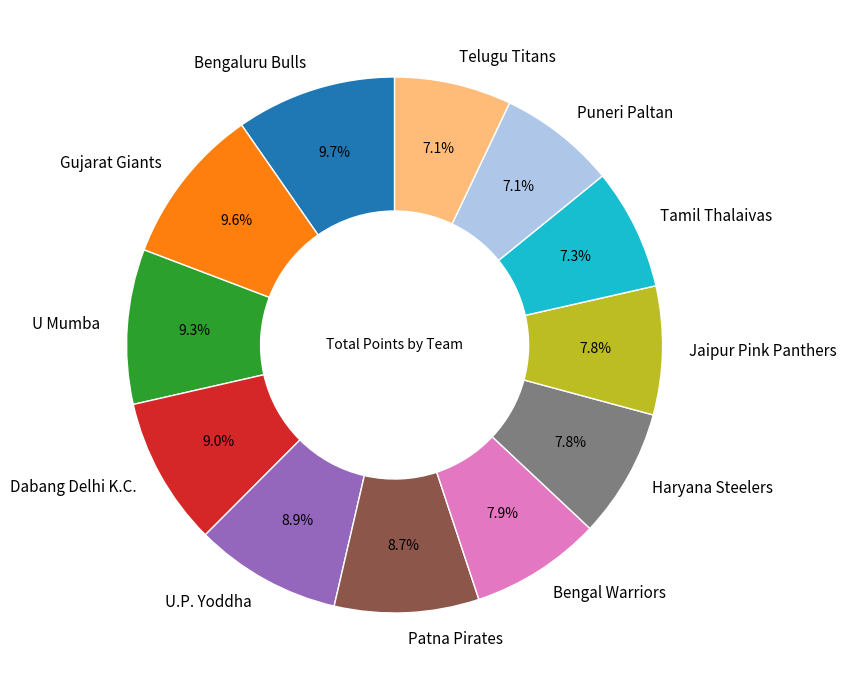

Which has a higher value, Jaipur Pink Panthers or Patna Pirates?

Patna Pirates